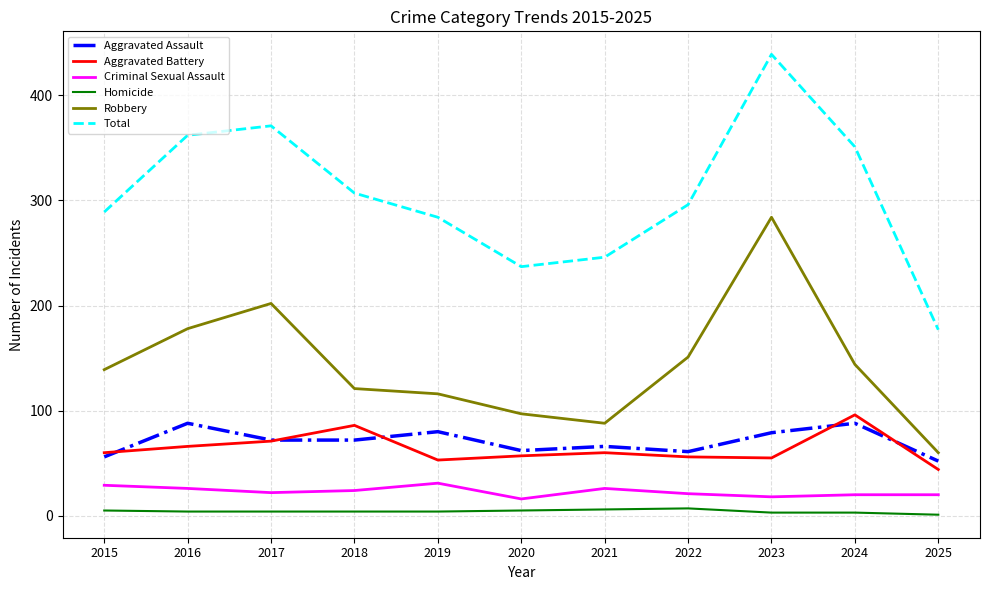

Which series has the widest spread of values?

Total